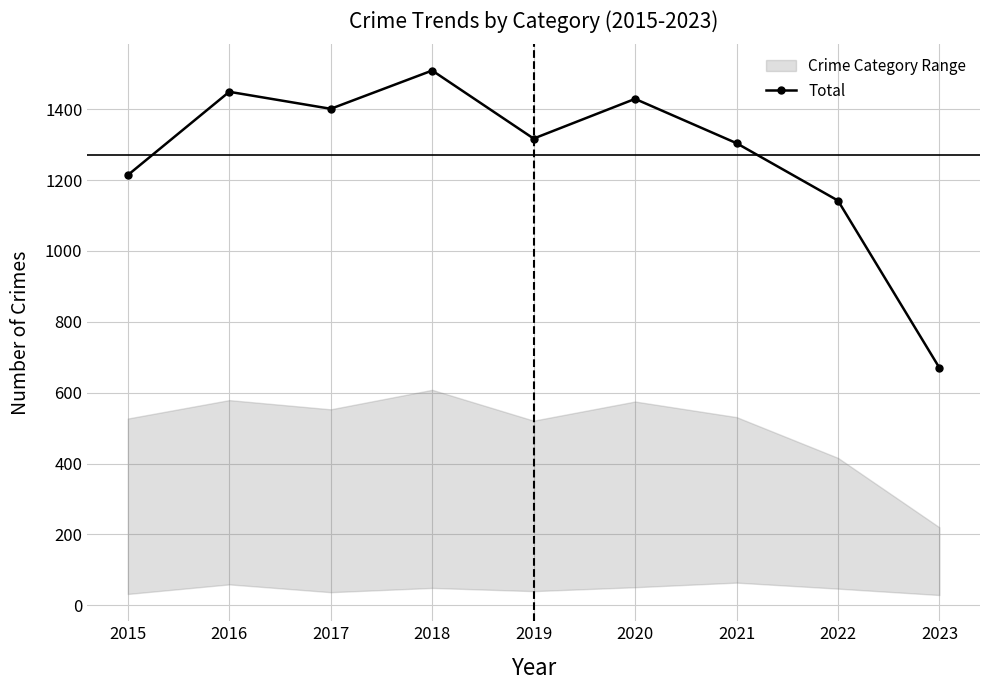

What is the change in value from 2016 to 2018?

+60